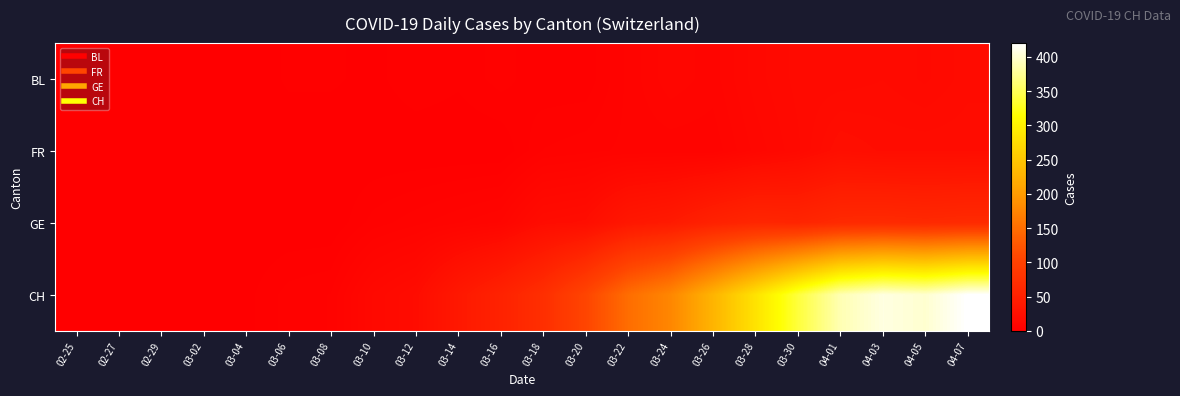

Reading left to right, what are all the values shown in this chart?

BL: 02-25=0	02-27=0	02-29=0	03-02=0	03-04=0	03-06=2	03-08=2	03-10=1	03-12=3	03-14=2	03-16=4	03-18=2	03-20=2	03-22=7	03-24=11	03-26=9	03-28=14	03-30=17	04-01=17	04-03=18	04-05=16	04-07=19
FR: 02-25=0	02-27=0	02-29=0	03-02=0	03-04=0	03-06=0	03-08=0	03-10=0	03-12=0	03-14=0	03-16=0	03-18=5	03-20=6	03-22=7	03-24=7	03-26=7	03-28=12	03-30=16	04-01=23	04-03=21	04-05=21	04-07=21
GE: 02-25=0	02-27=0	02-29=0	03-02=0	03-04=0	03-06=0	03-08=0	03-10=4	03-12=6	03-14=8	03-16=10	03-18=20	03-20=22	03-22=36	03-24=41	03-26=52	03-28=59	03-30=57	04-01=64	04-03=65	04-05=63	04-07=65
CH: 02-25=0	02-27=0	02-29=0	03-02=0	03-04=1	03-06=4	03-08=5	03-10=15	03-12=20	03-14=38	03-16=53	03-18=72	03-20=105	03-22=149	03-24=177	03-26=228	03-28=282	03-30=339	04-01=388	04-03=407	04-05=400	04-07=420